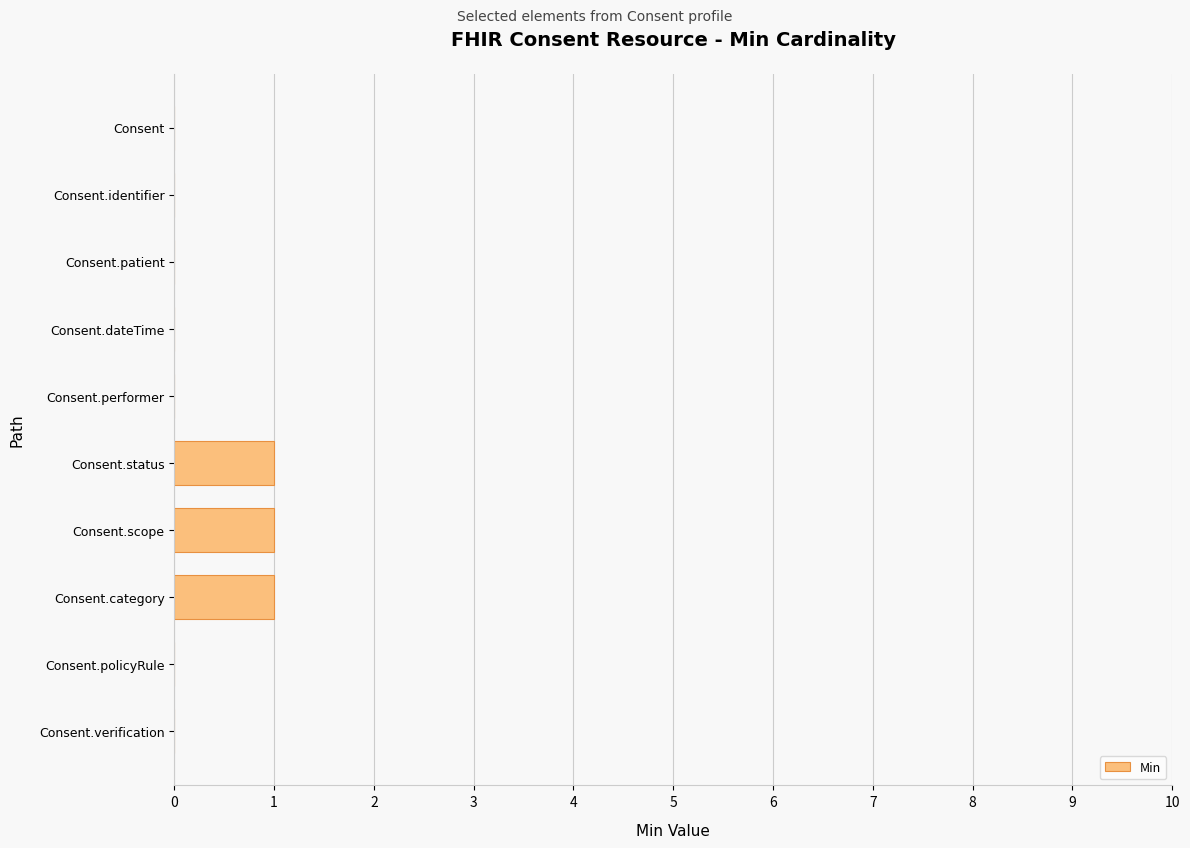

The chart shows a value of 0 at Consent.policyRule. True or false?

True